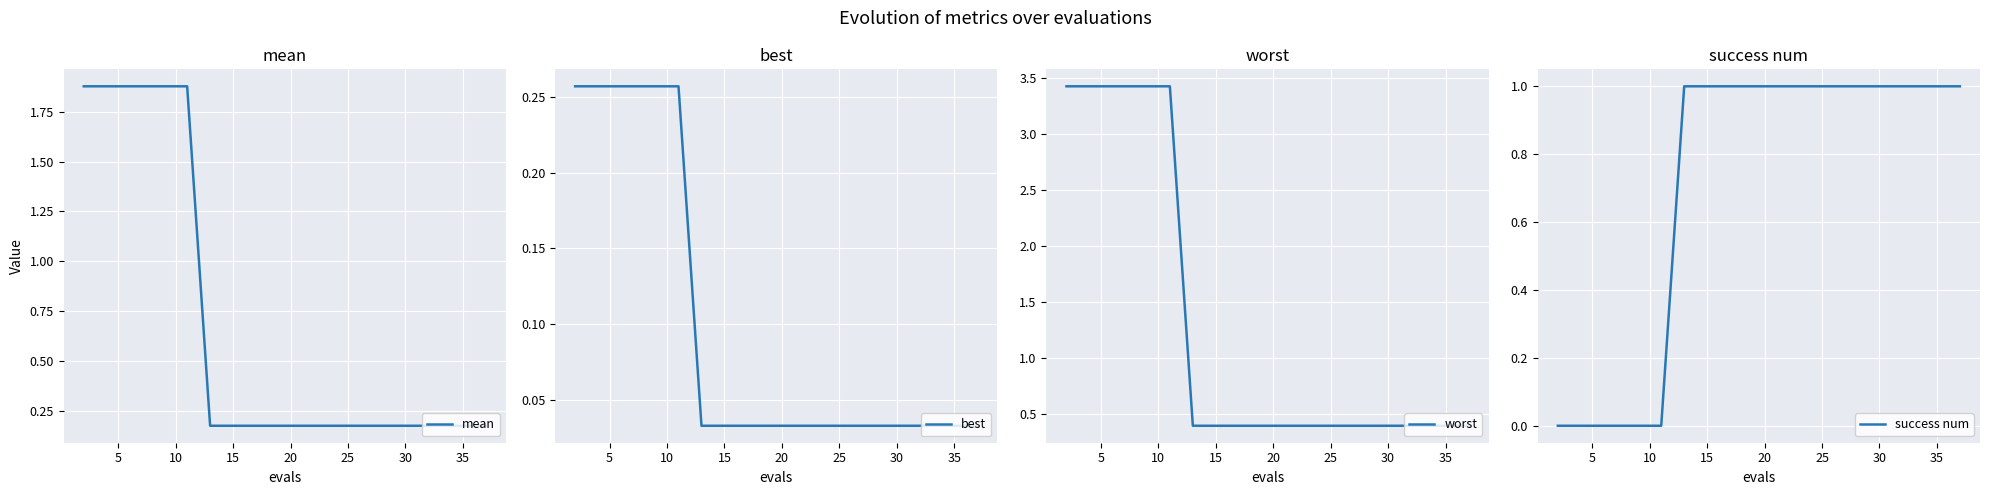

What is the maximum value for worst?

3.4